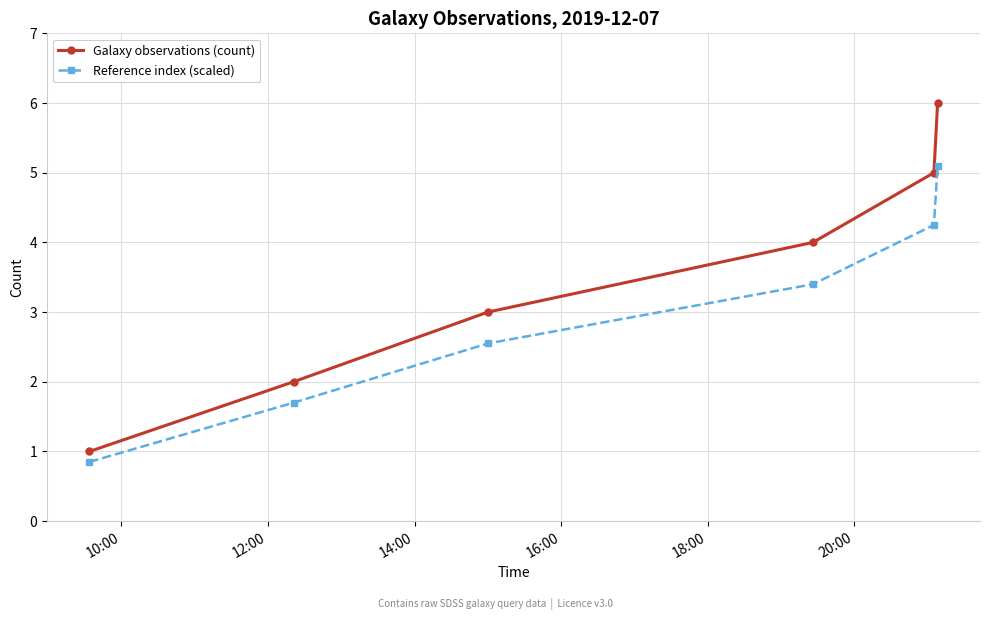

How many values in the Galaxy observations (count) series are below 4?

3